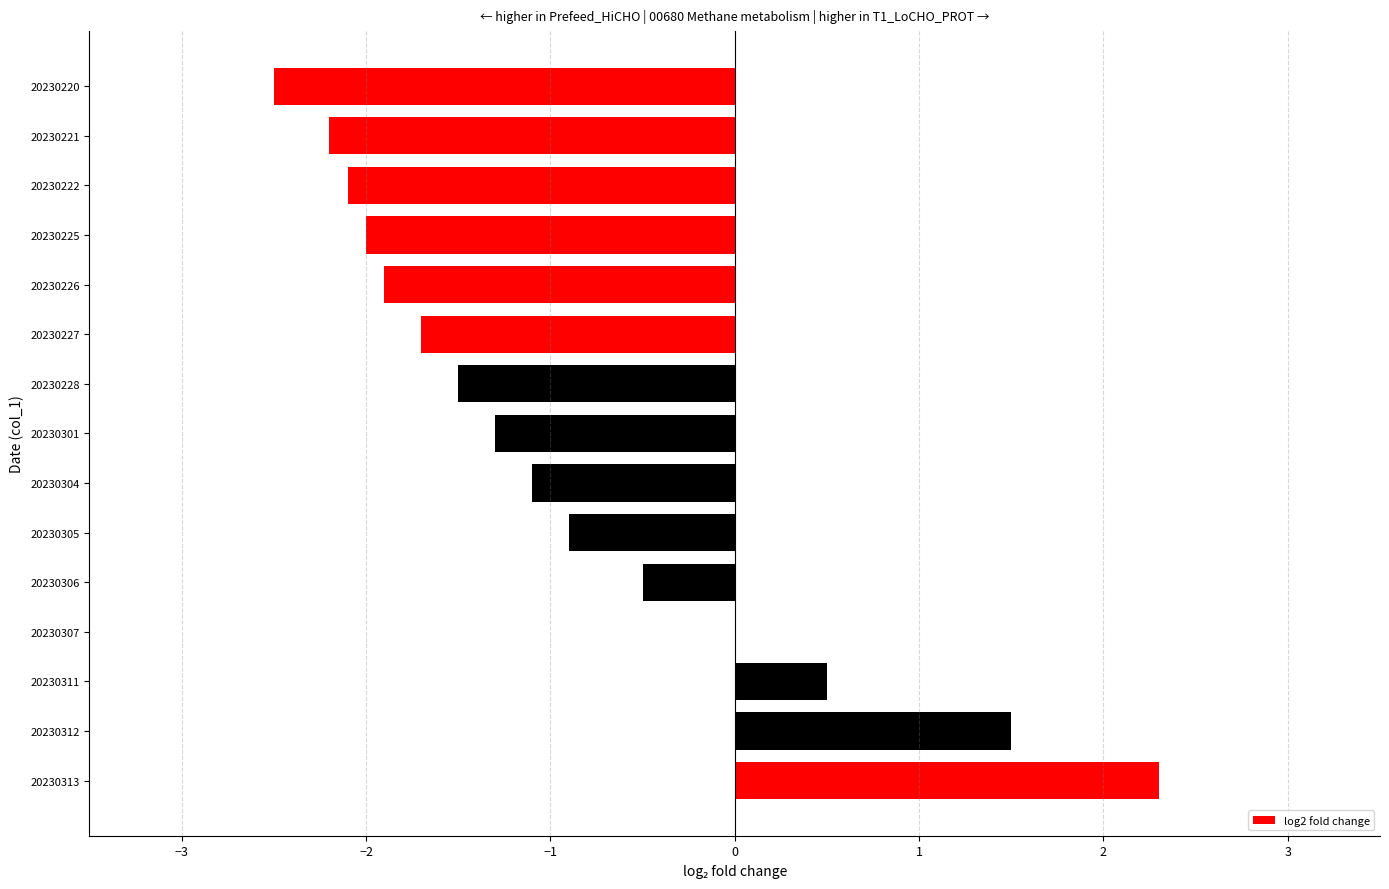

Count the number of values greater than -1.

6